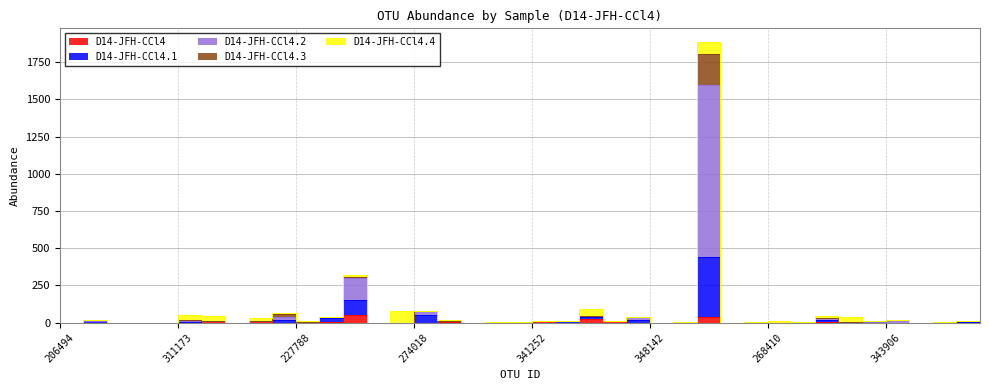

Between 311173 and 258995, which series saw the biggest shift?

D14-JFH-CCl4.3